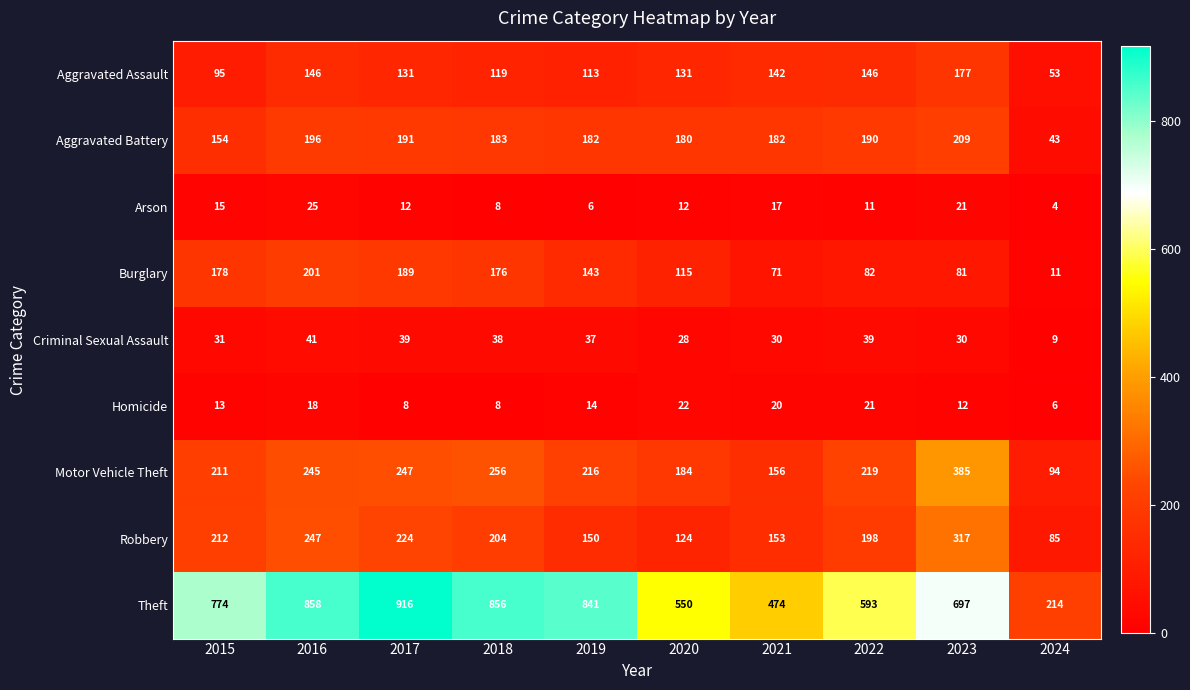

At which label is Arson closest to 14?

2015